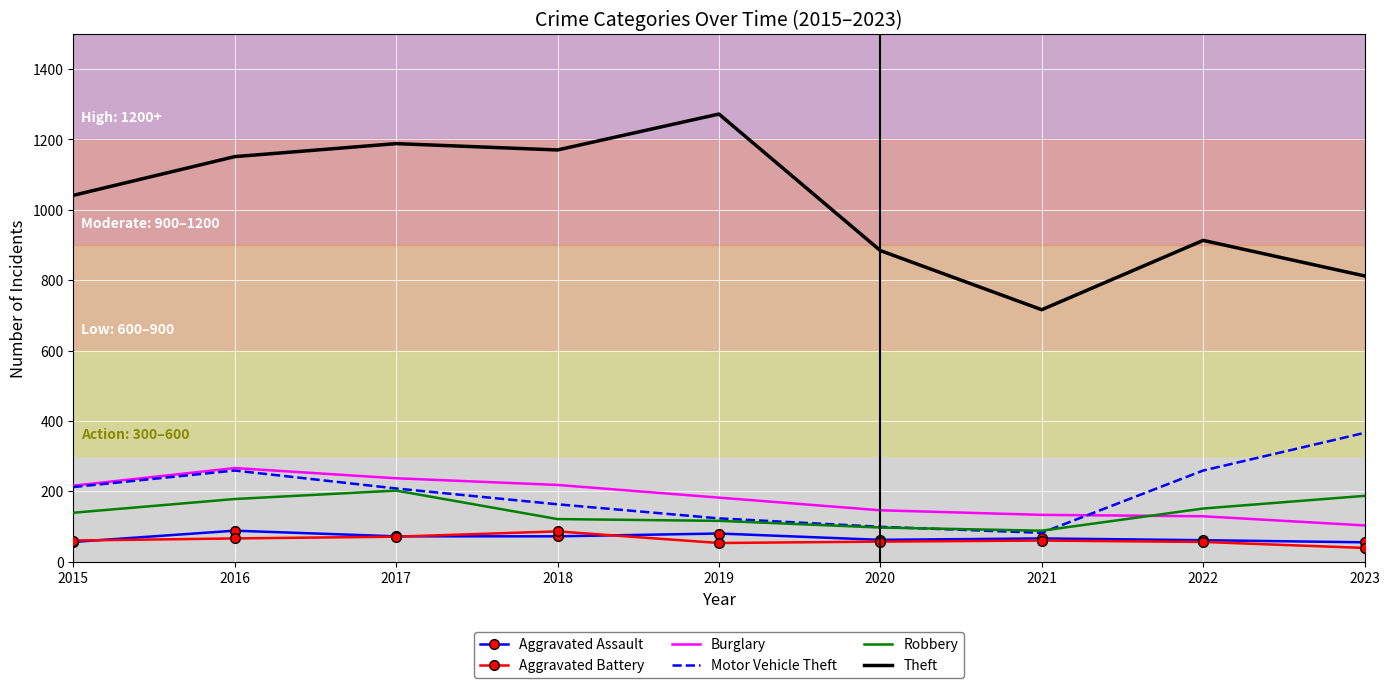

What is the lowest value of the Aggravated Assault series?

55